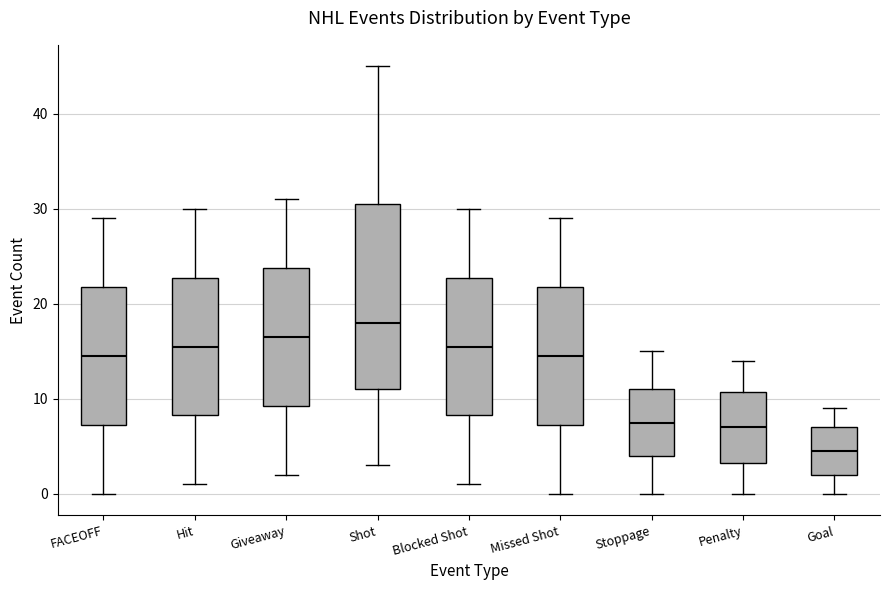

Comparing the boxes themselves (not the whiskers), which one is the tallest?

Shot